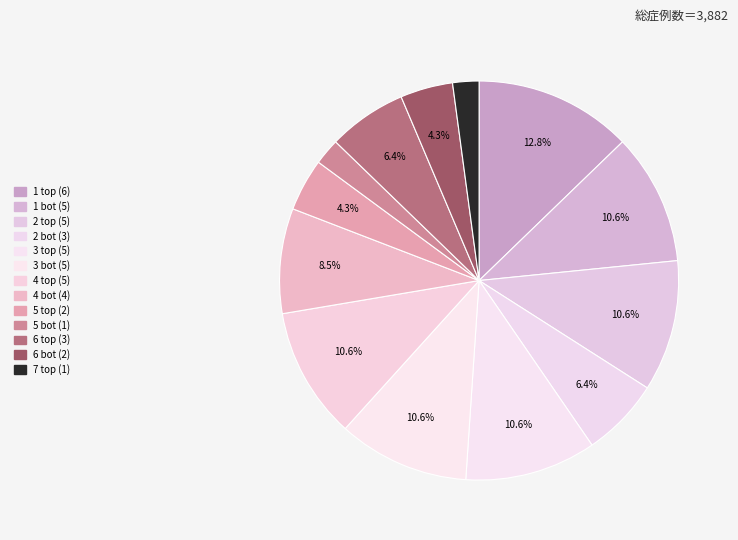

What is the ratio of the value at 2 bot to the value at 4 bot?

0.8